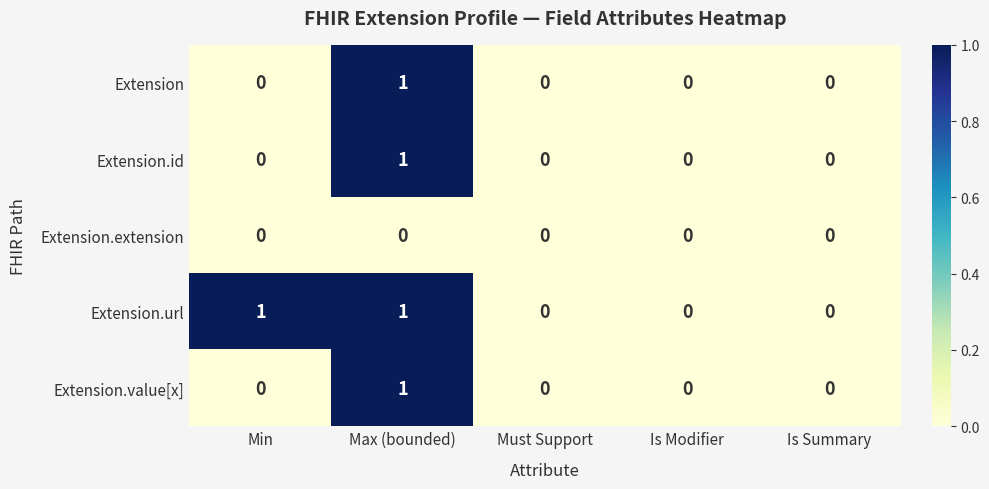

True or false: Extension.id has a value of 0 at Must Support.

True